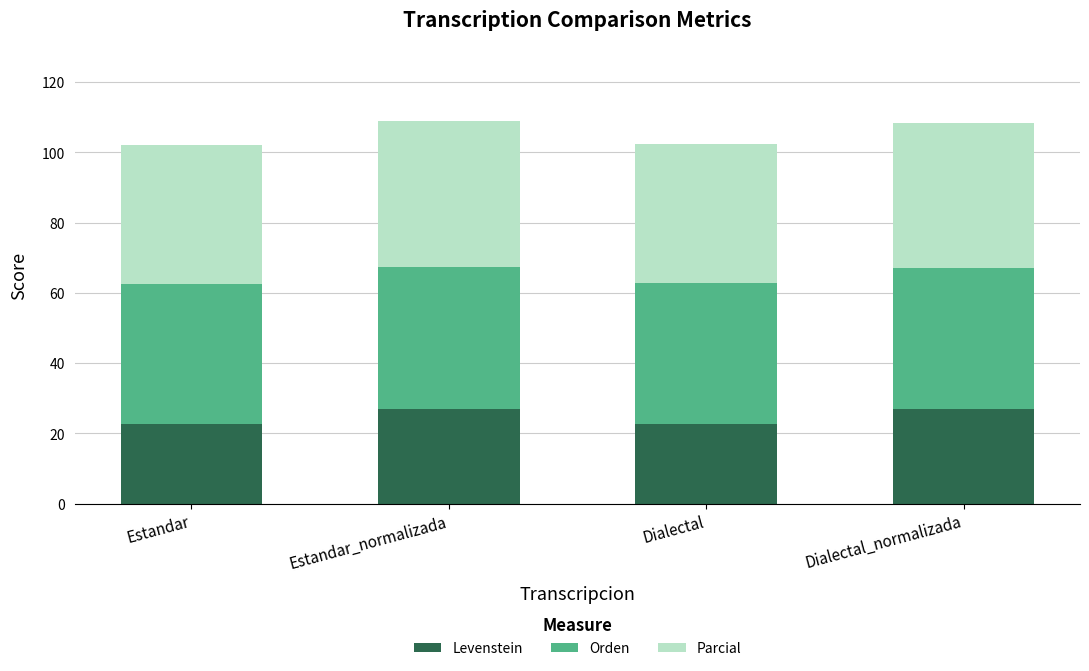

Read the Levenstein value at Estandar.

22.6